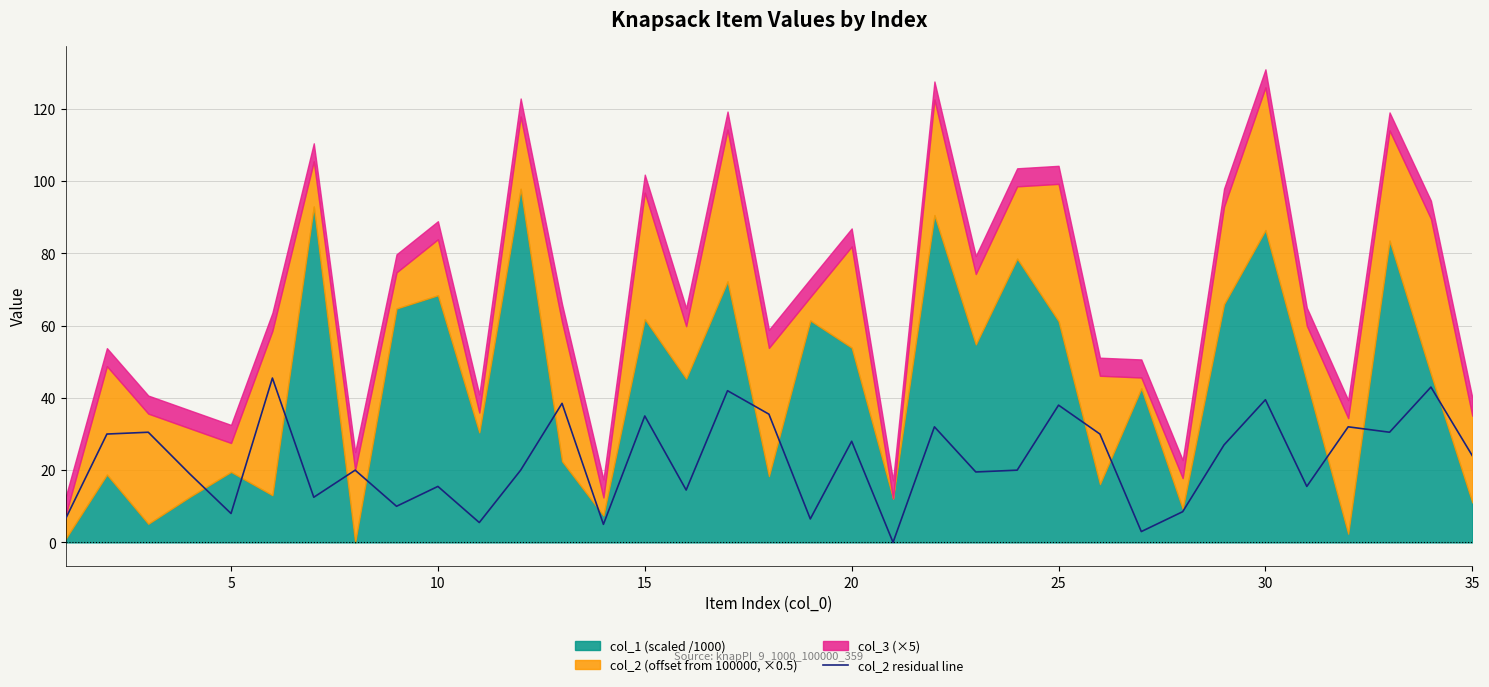

The value of col_2 residual line at 25 is 19.0. True or false?

False